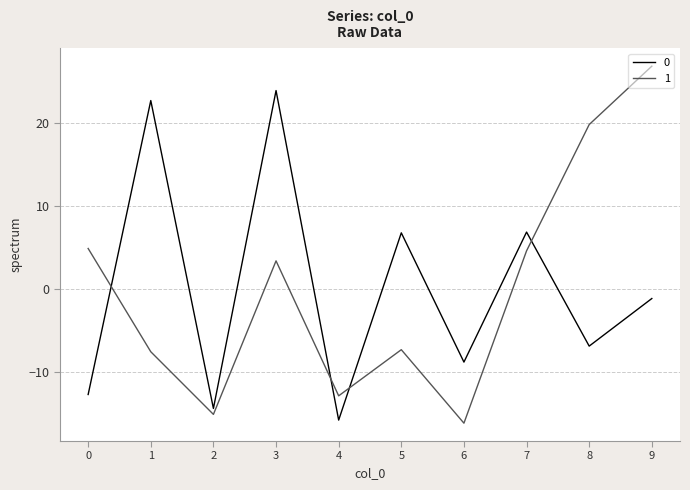

How many interior local peaks does the 1 series have?

2